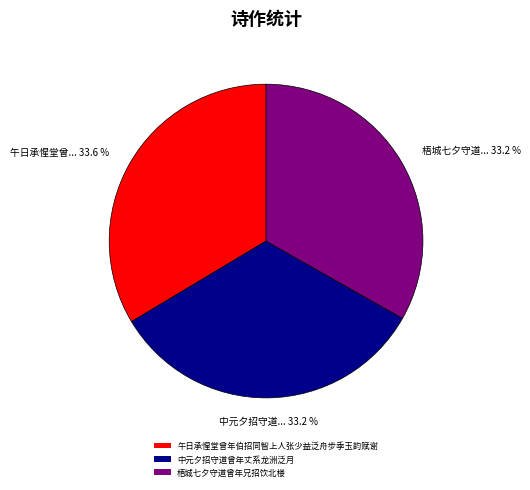

What portion of the pie excludes 梧城七夕守道曾年兄招饮北楼?

66.8%